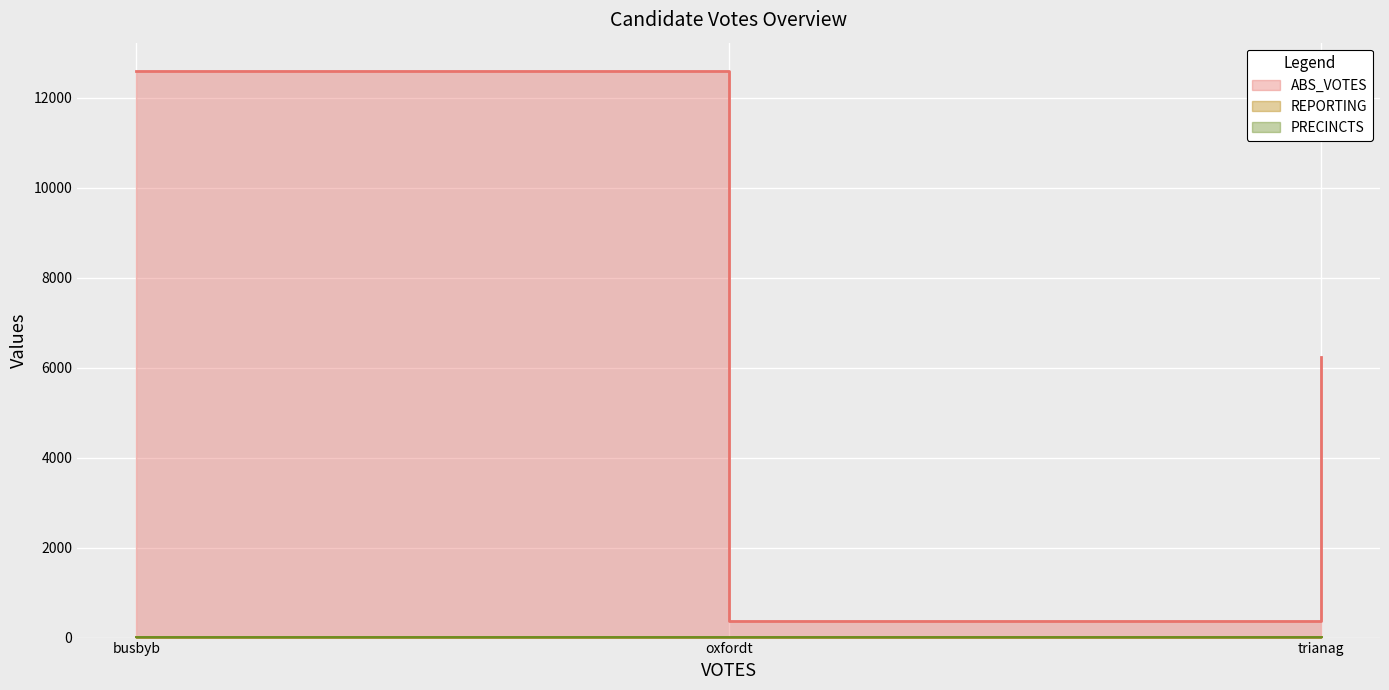

How many distinct data groups are displayed?

3